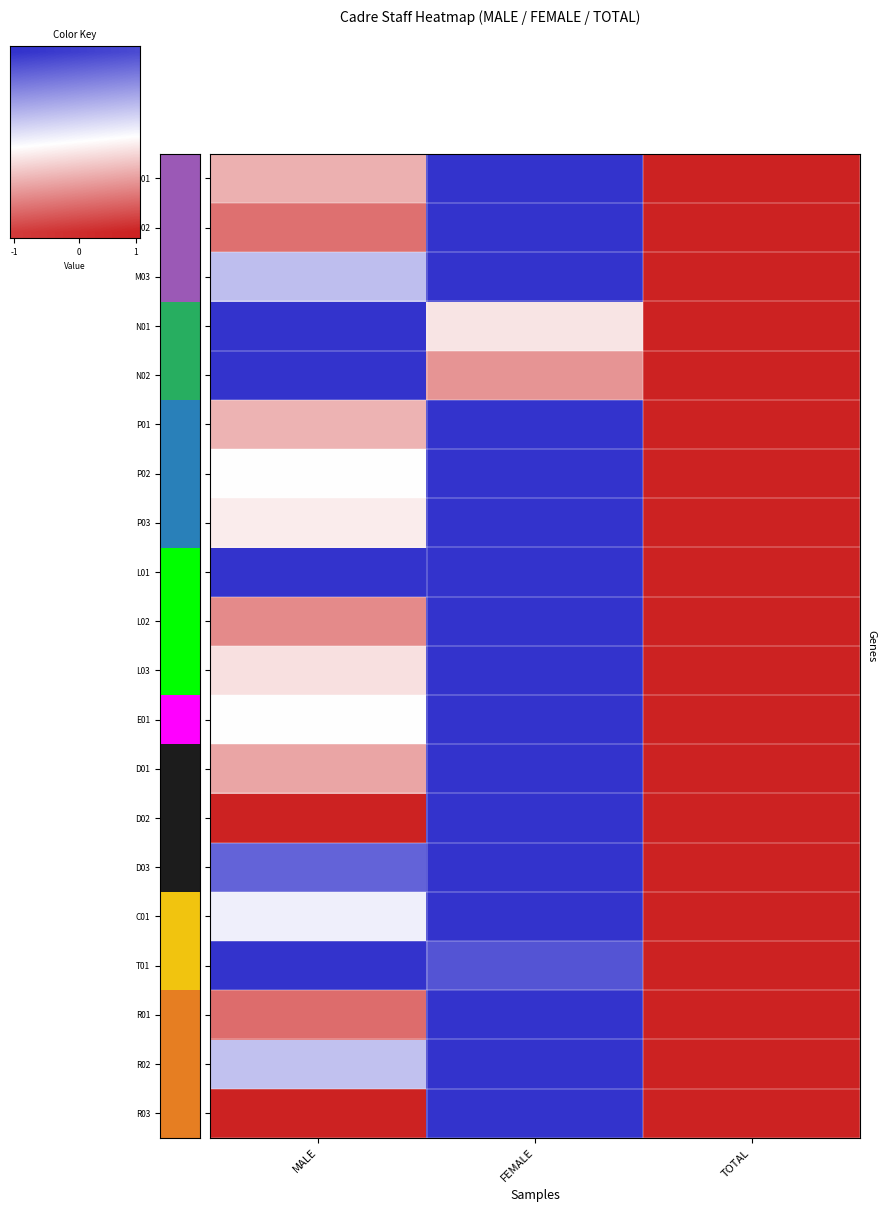

At which category is the sum across all series the highest?

TOTAL